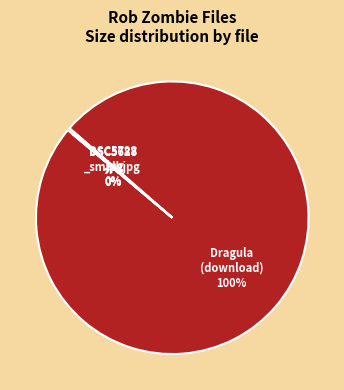

To the nearest percent, what percentage of the pie is Rob Zombie - Superbeast - Dragula?

100%